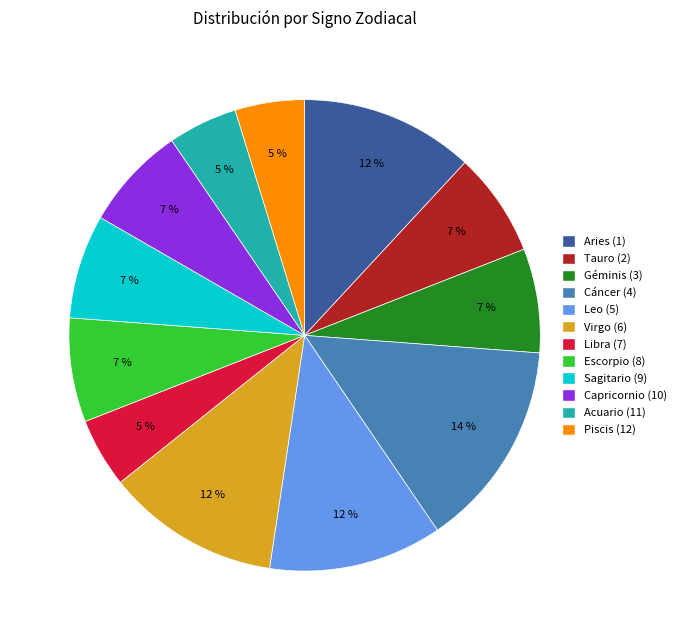

Is there a majority slice in this chart?

No